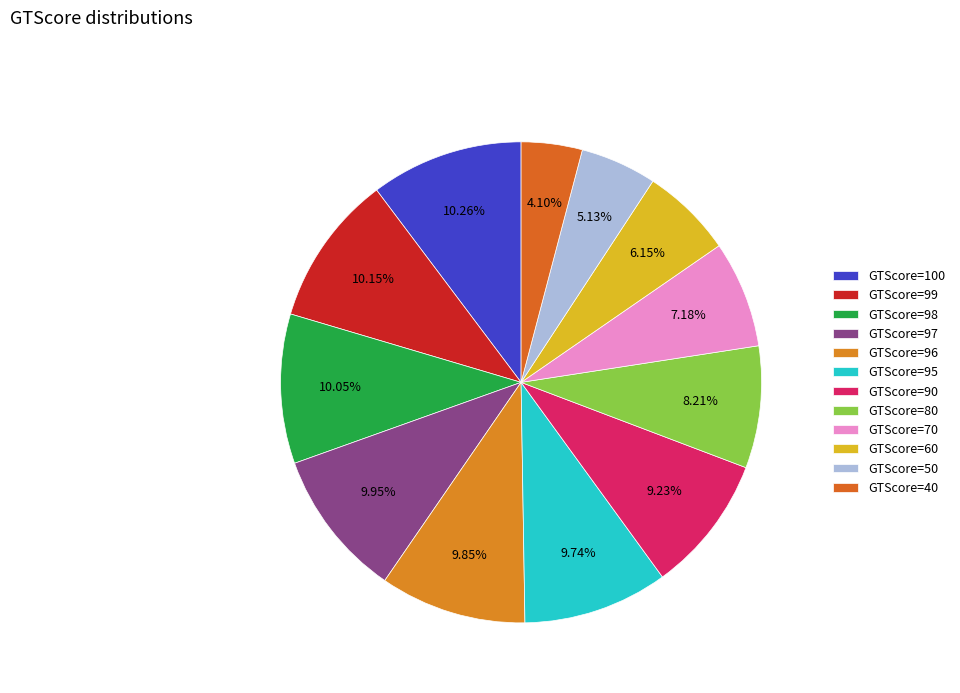

How many segments does this pie chart have?

12